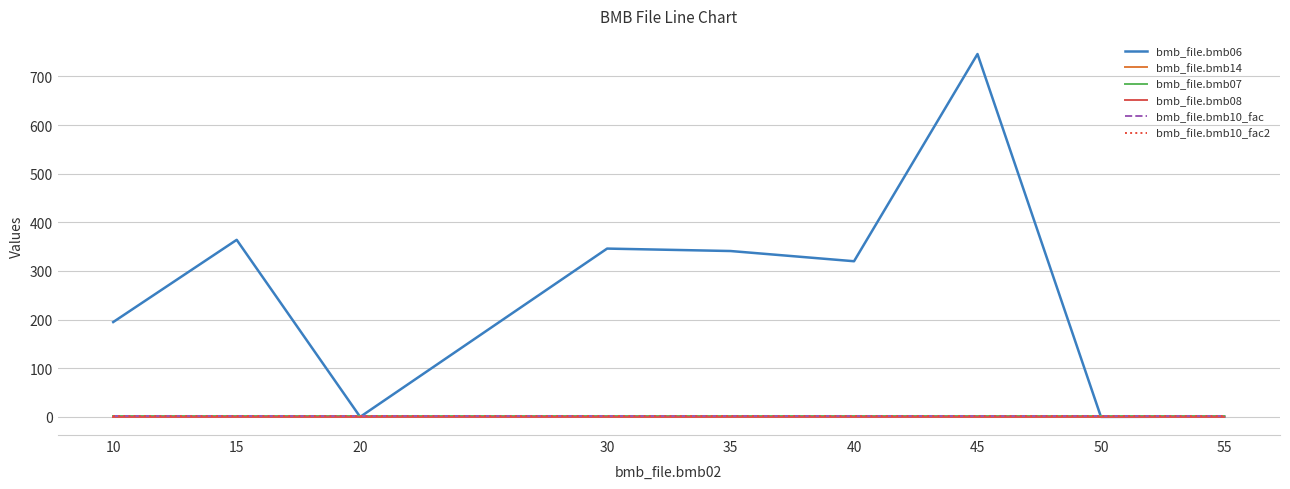

At 10, list the series in order from largest to smallest.

bmb_file.bmb06, bmb_file.bmb07, bmb_file.bmb10_fac, bmb_file.bmb10_fac2, bmb_file.bmb14, bmb_file.bmb08